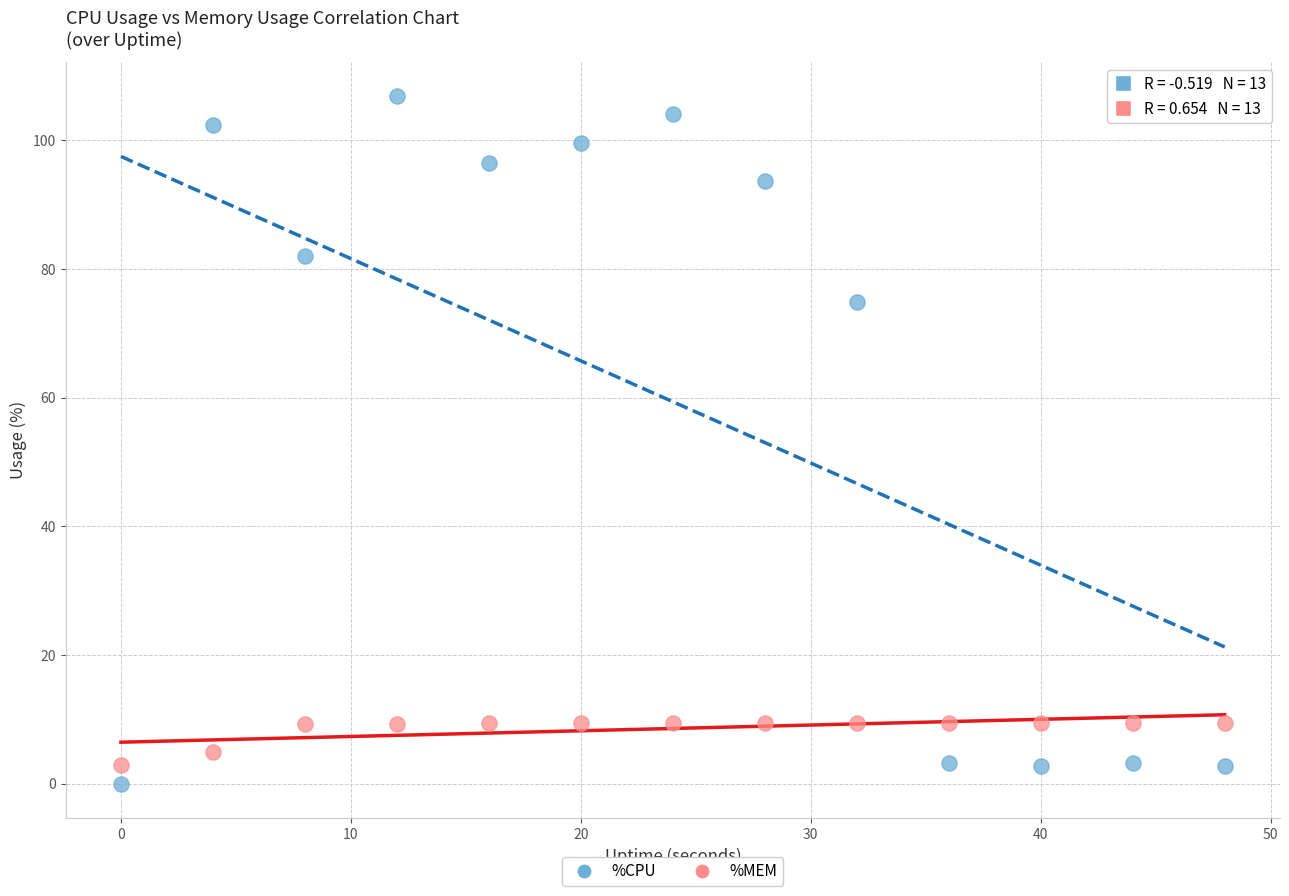

Which series contains the lowest Y value?

%CPU